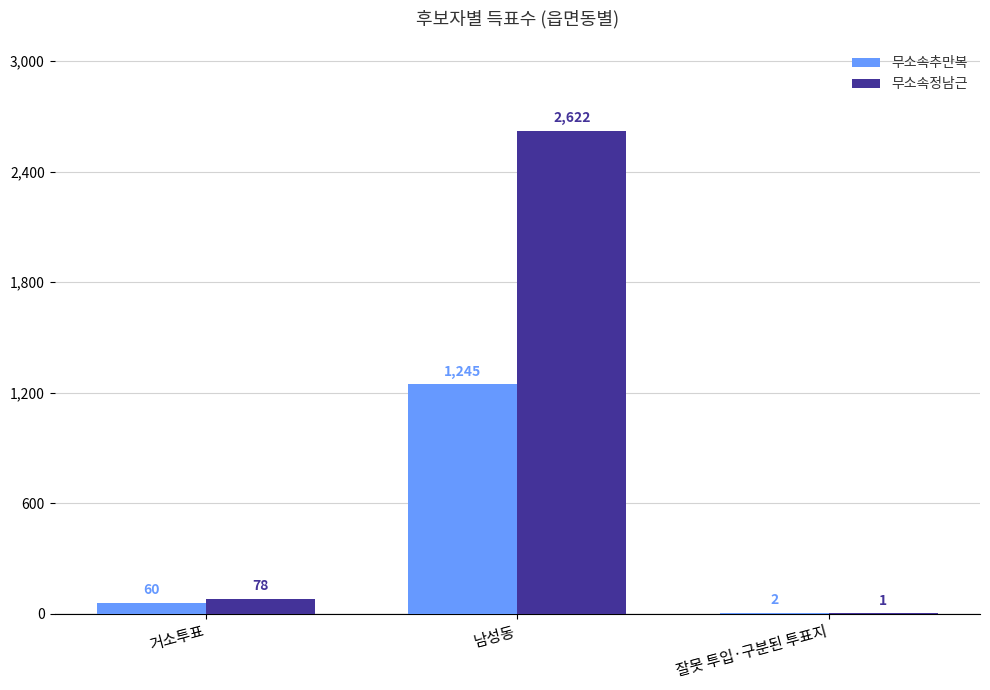

Reading left to right, what are all the values shown in this chart?

무소속추만복: 거소투표=60	남성동=1245	잘못 투입·구분된 투표지=2
무소속정남근: 거소투표=78	남성동=2622	잘못 투입·구분된 투표지=1